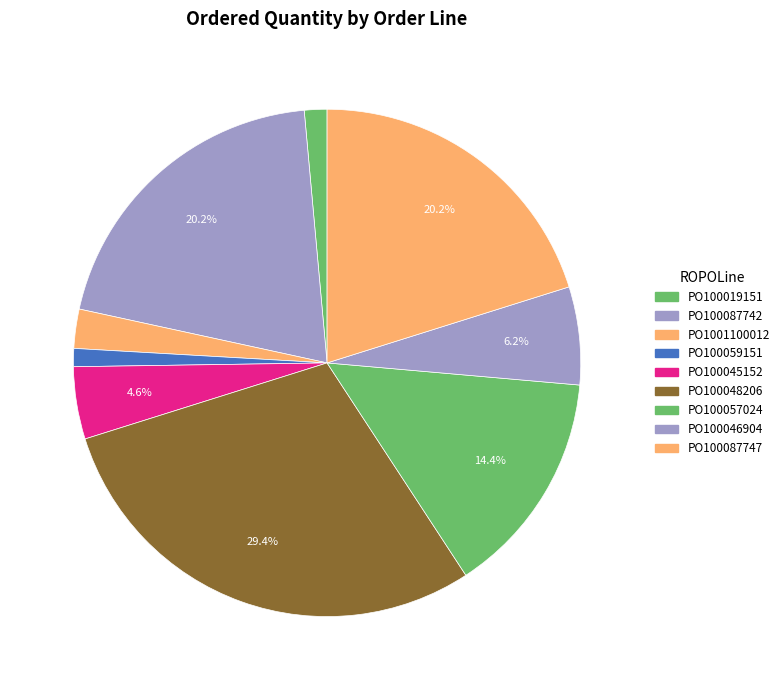

Count the number of slices in the pie.

9